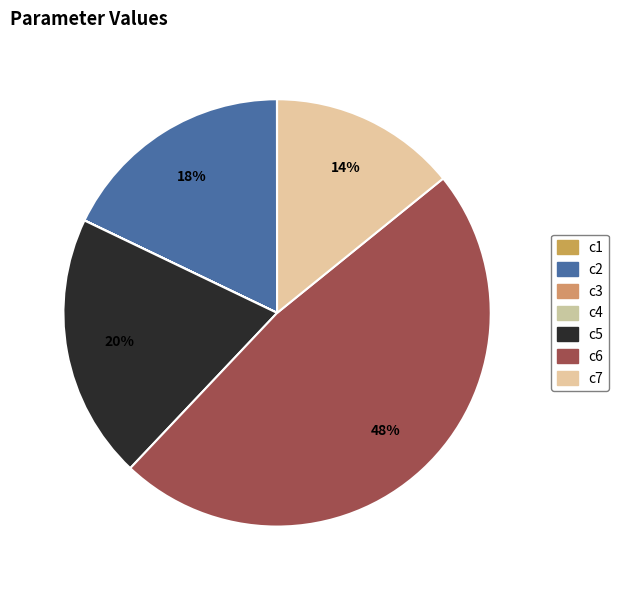

Which category has the biggest portion of the pie?

c6